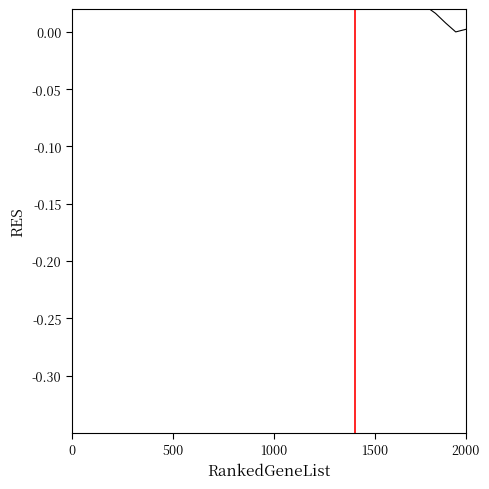

What is the difference between the maximum and minimum values?

0.3